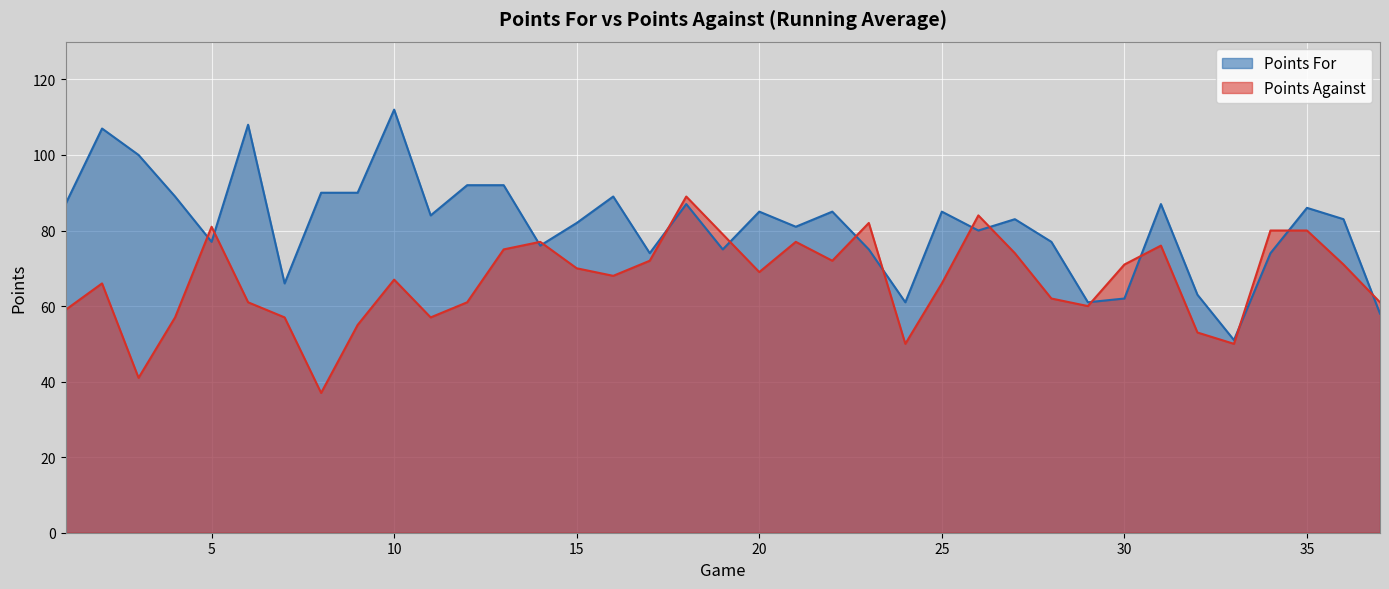

Rank the series by their maximum value, from highest to lowest.

Points For, Points Against